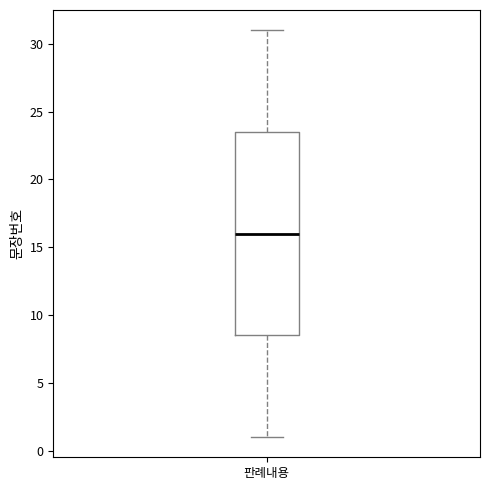

Read this box plot against the y-axis: the position of the median line, the range covered by the box, and the ends of both whiskers. The values are not printed on the chart, so give them approximately, as read against the axis.

median 16.0, box 8.5 to 23.5, whiskers 1.0 to 31.0